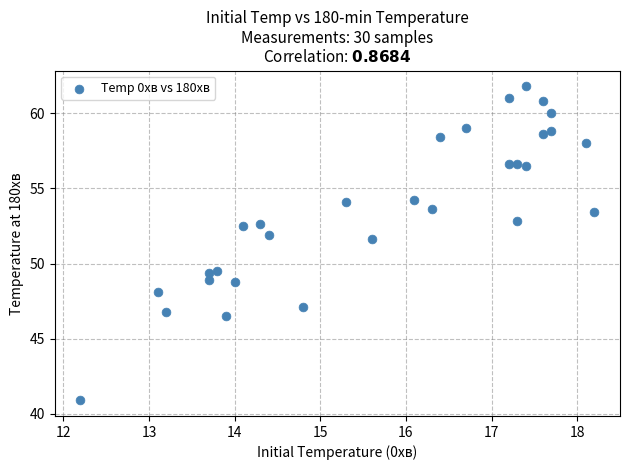

What Y value in the scatter plot is closest to 51?

51.6